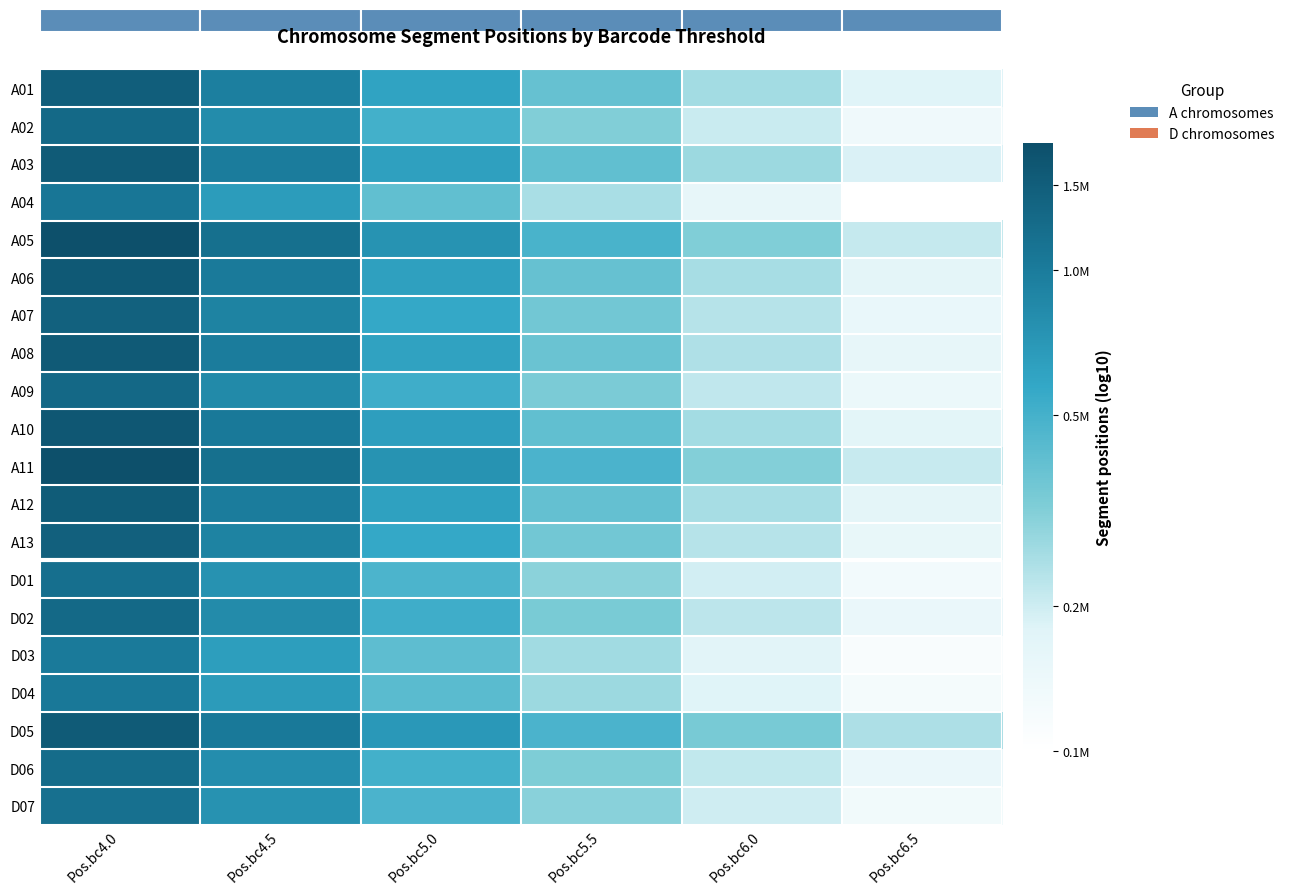

How many series are shown in this chart?

20